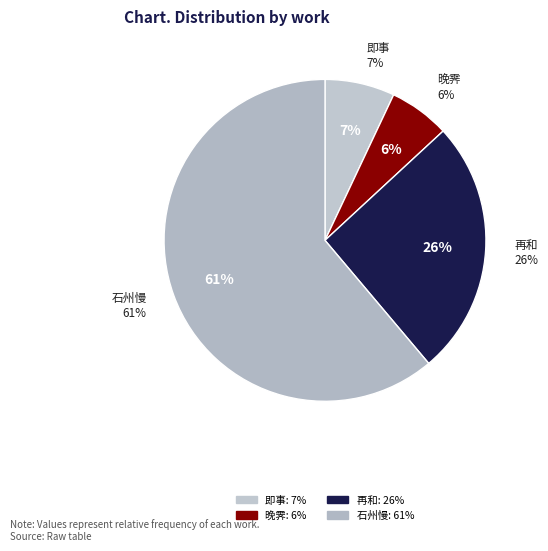

What portion of the pie excludes 即事·老作黄冠返旧山?

93.0%